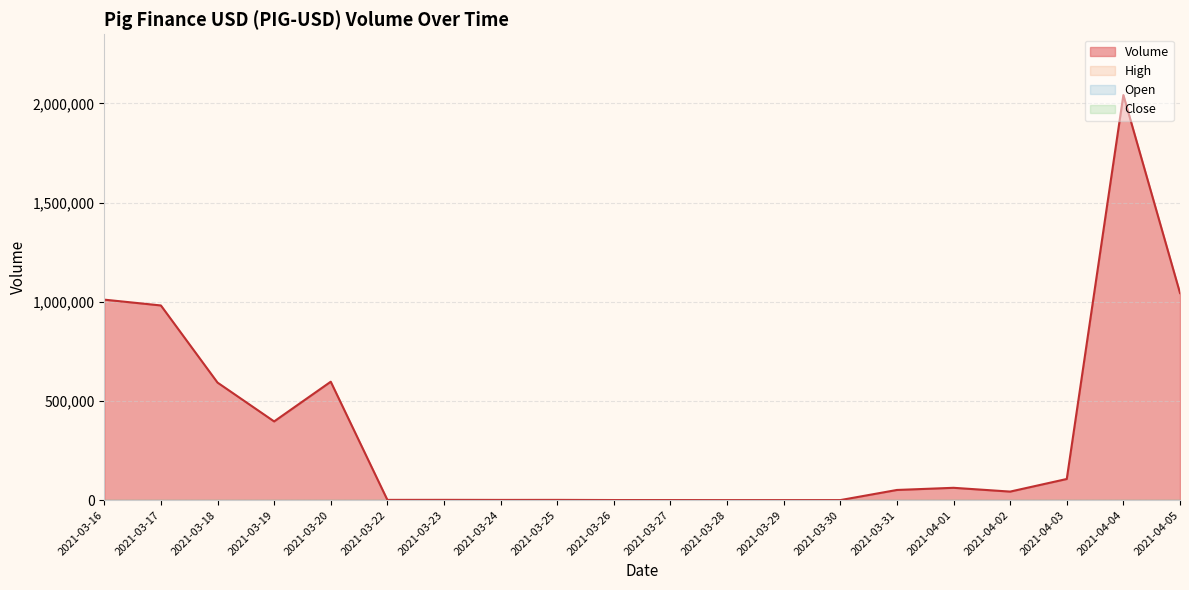

How many distinct data groups are displayed?

4